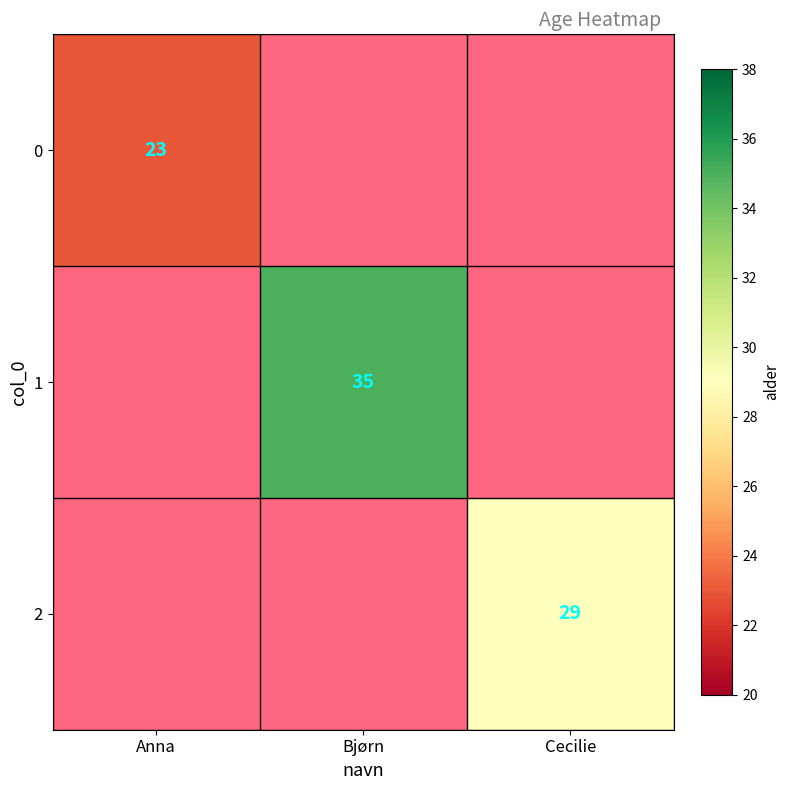

What is the minimum value shown in the chart?

23.0